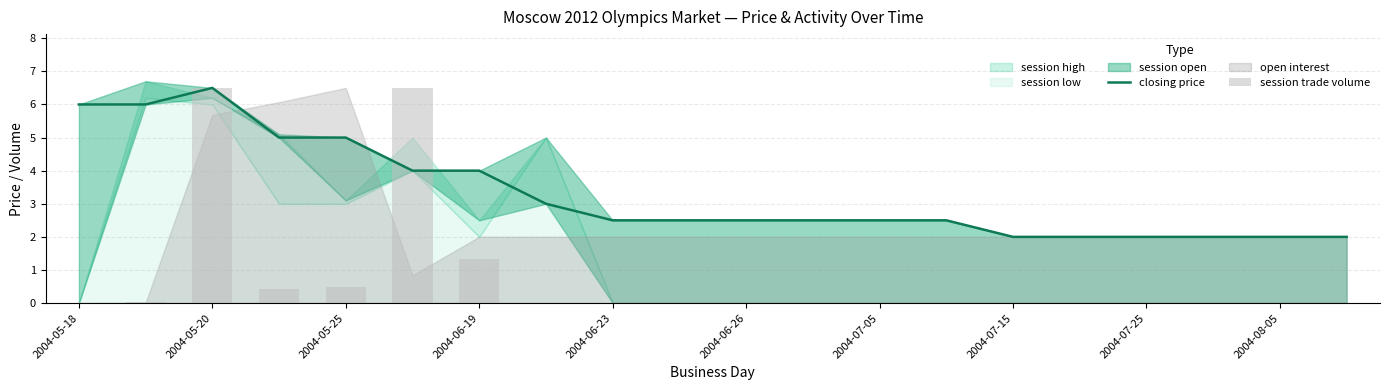

What is the difference between the maximum and minimum values in the closing price series?

4.5